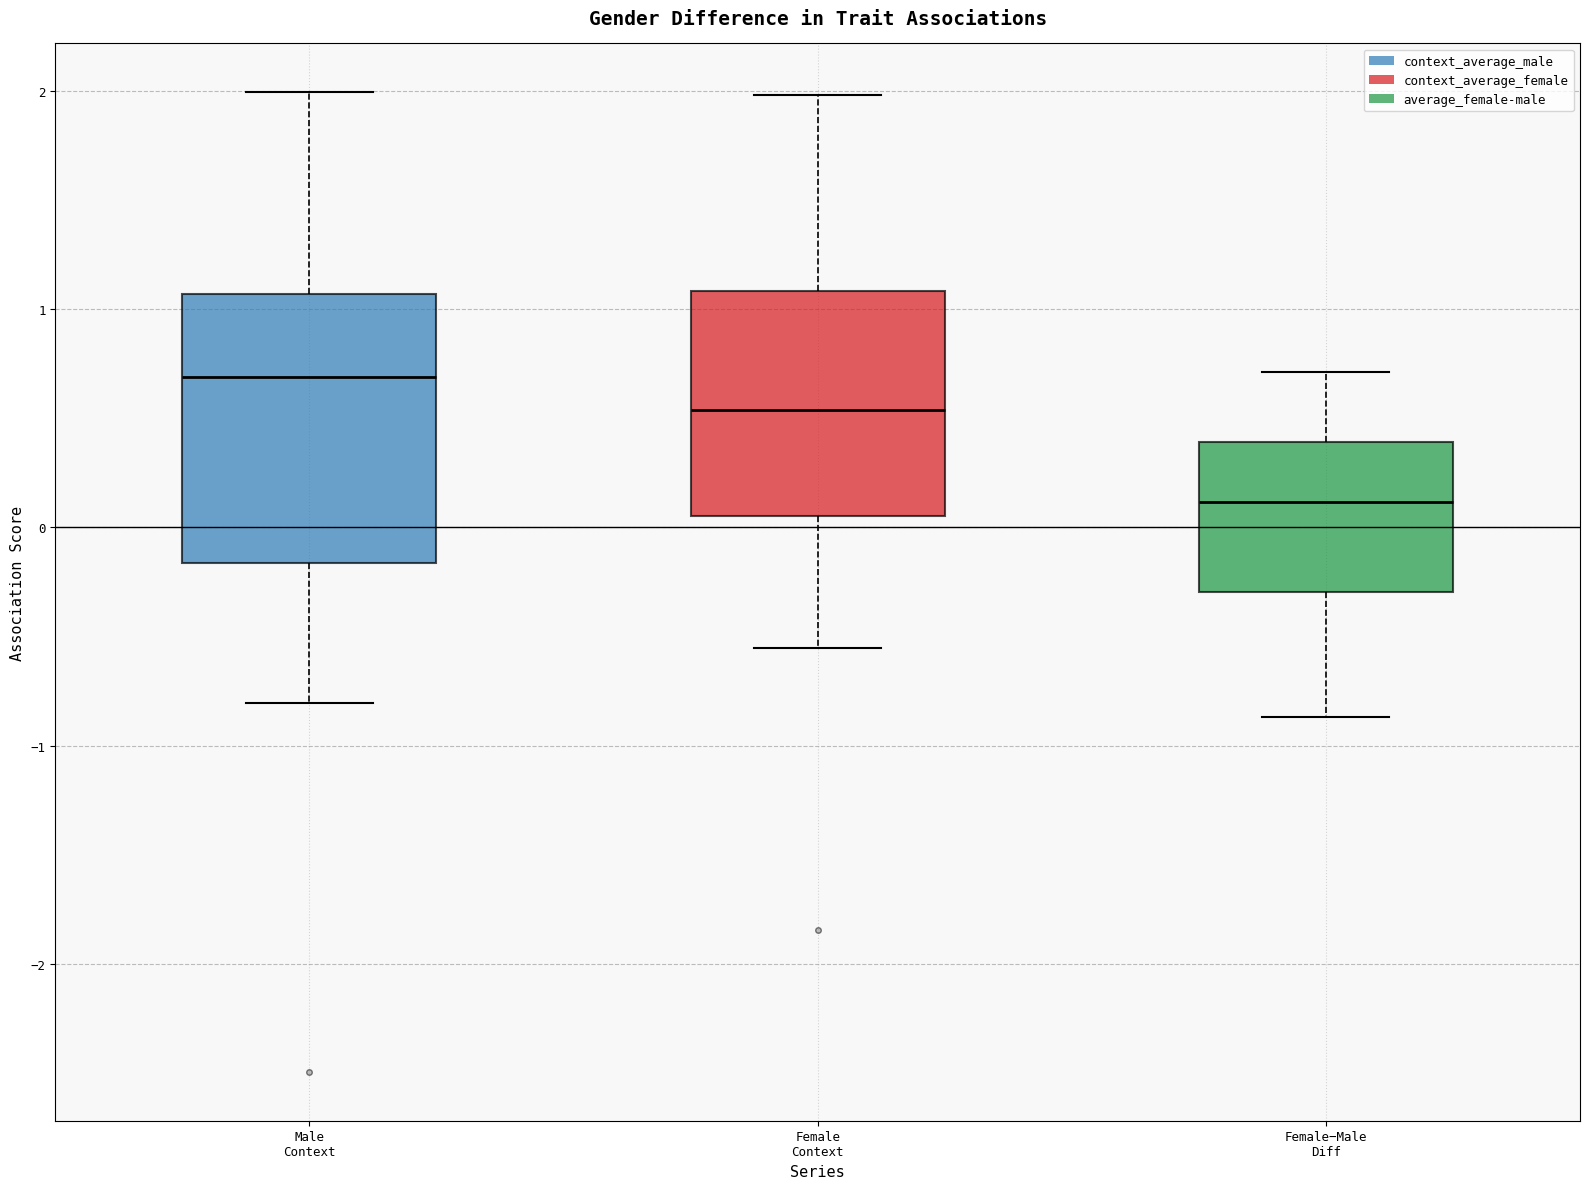

Which box's median line is the lowest?

Female−Male Diff